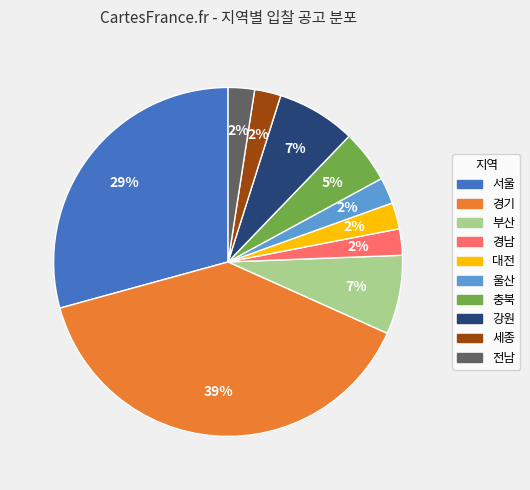

To the nearest percent, what is the difference between the 경남 and 강원 slice percentages?

5%